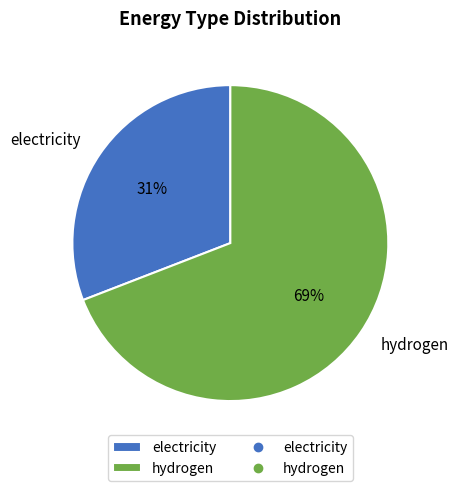

Is it true that electricity is 18% of the pie?

False